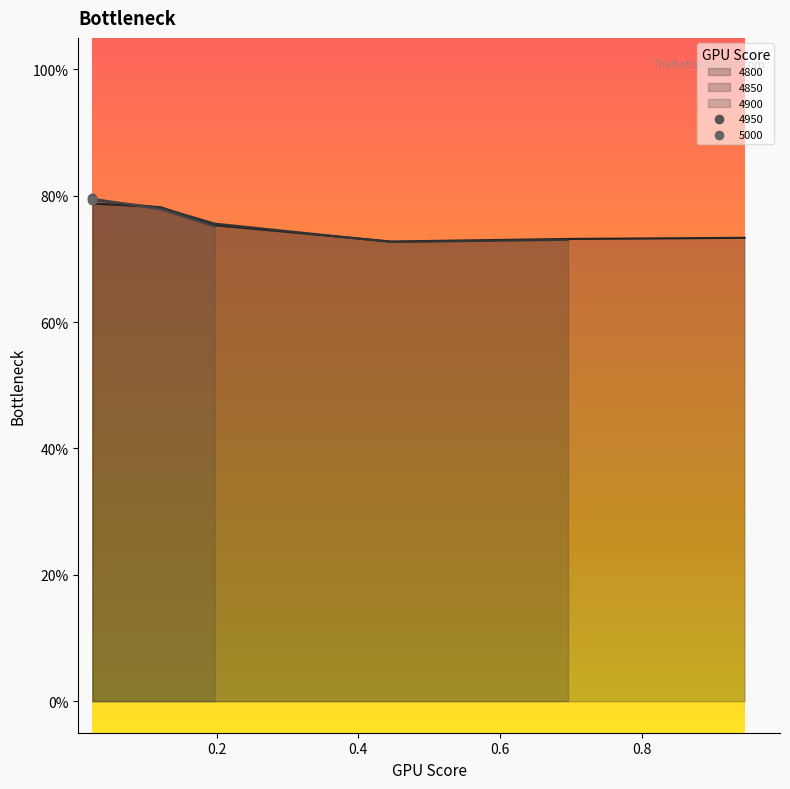

Is the value of 4850 at 0.9452054794520548 greater than the value of 4950 at 0.1972602739726027?

No